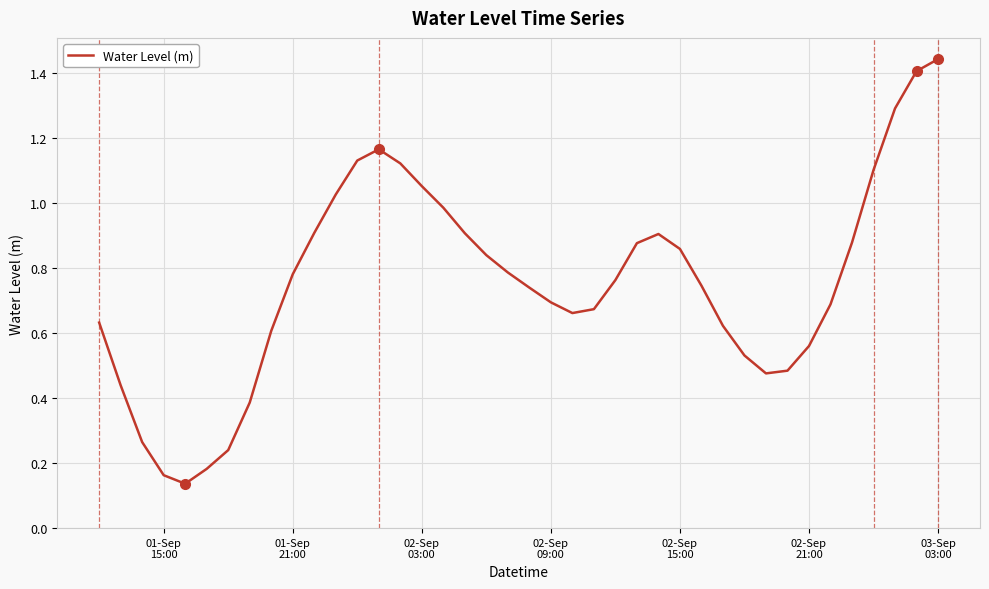

How many interior local valleys (lower than both neighbors) does the data have?

3